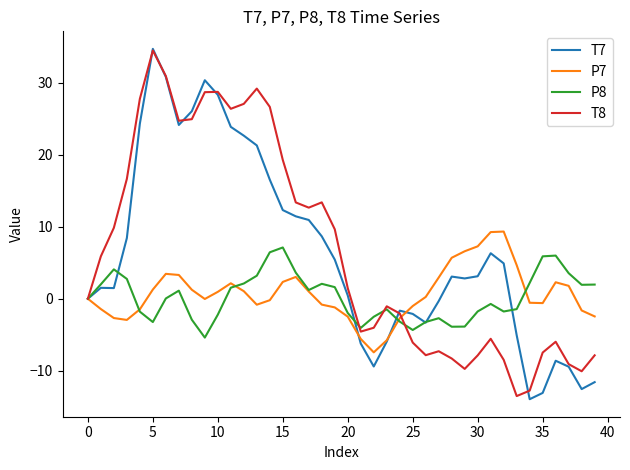

True or false: P8 has more than 2 points higher than both neighbors.

True